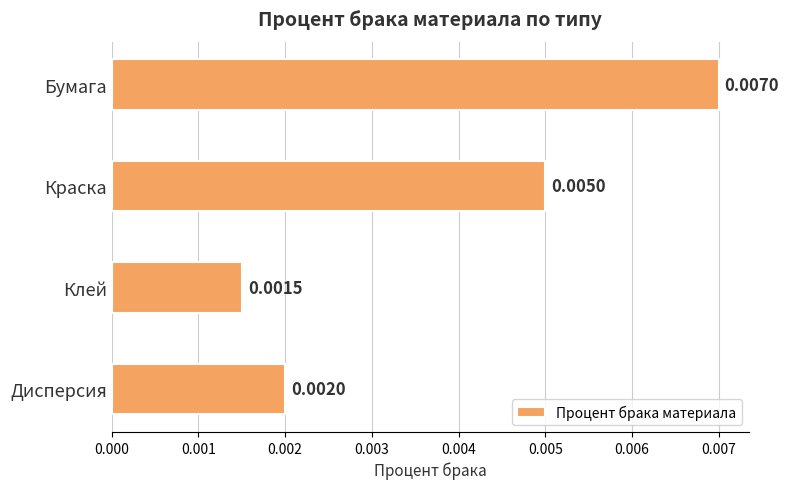

List the labels in order of value, smallest first.

Клей, Дисперсия, Краска, Бумага